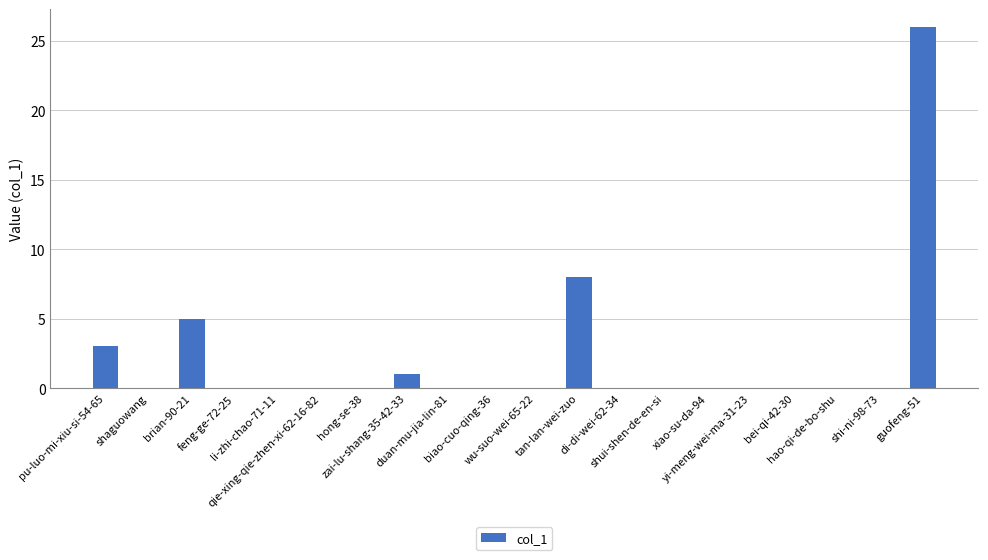

Which label corresponds to the largest value in the chart?

guofeng-51